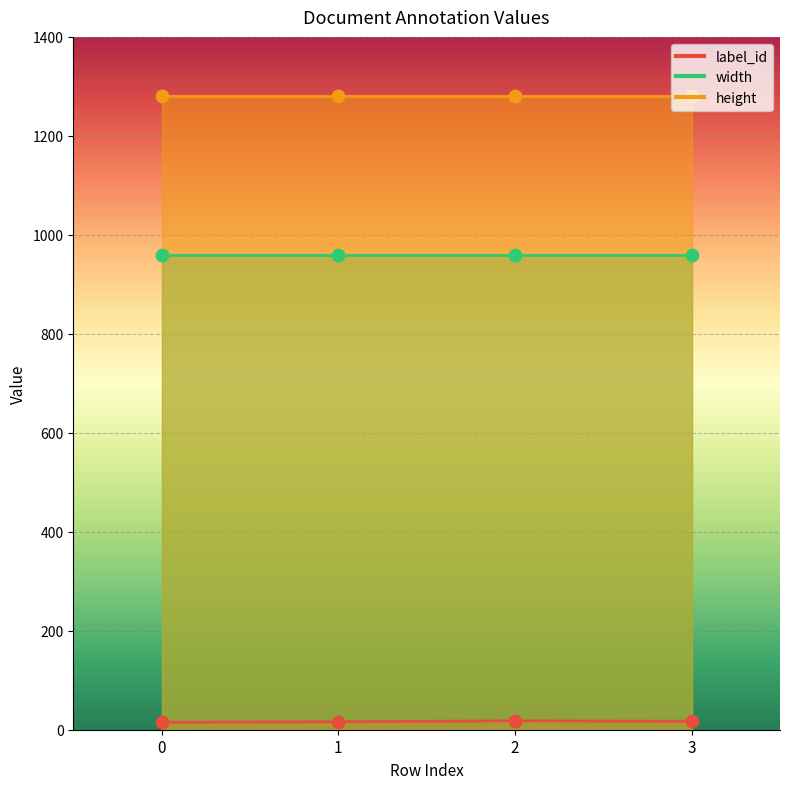

Which series reaches the minimum Y coordinate?

label_id